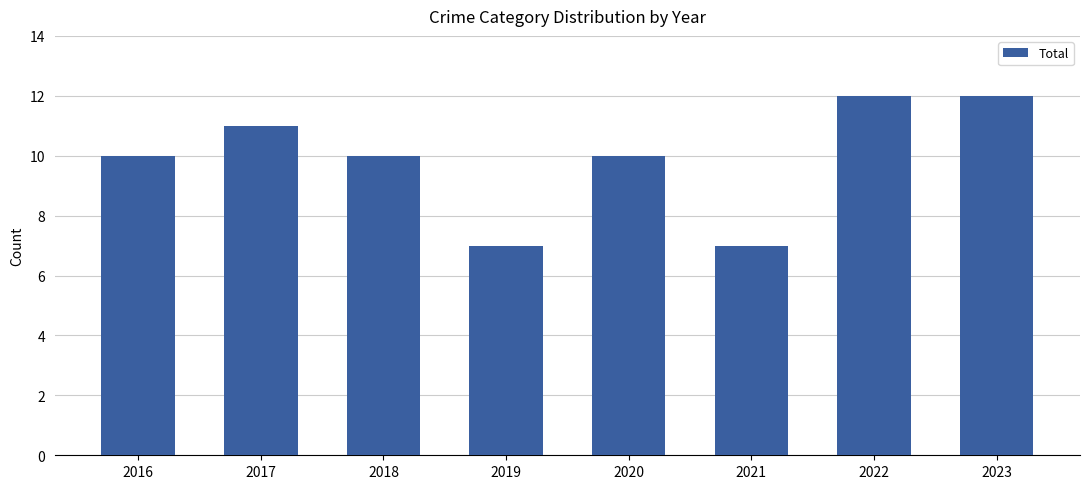

The chart shows a value of 12 at 2023. True or false?

True